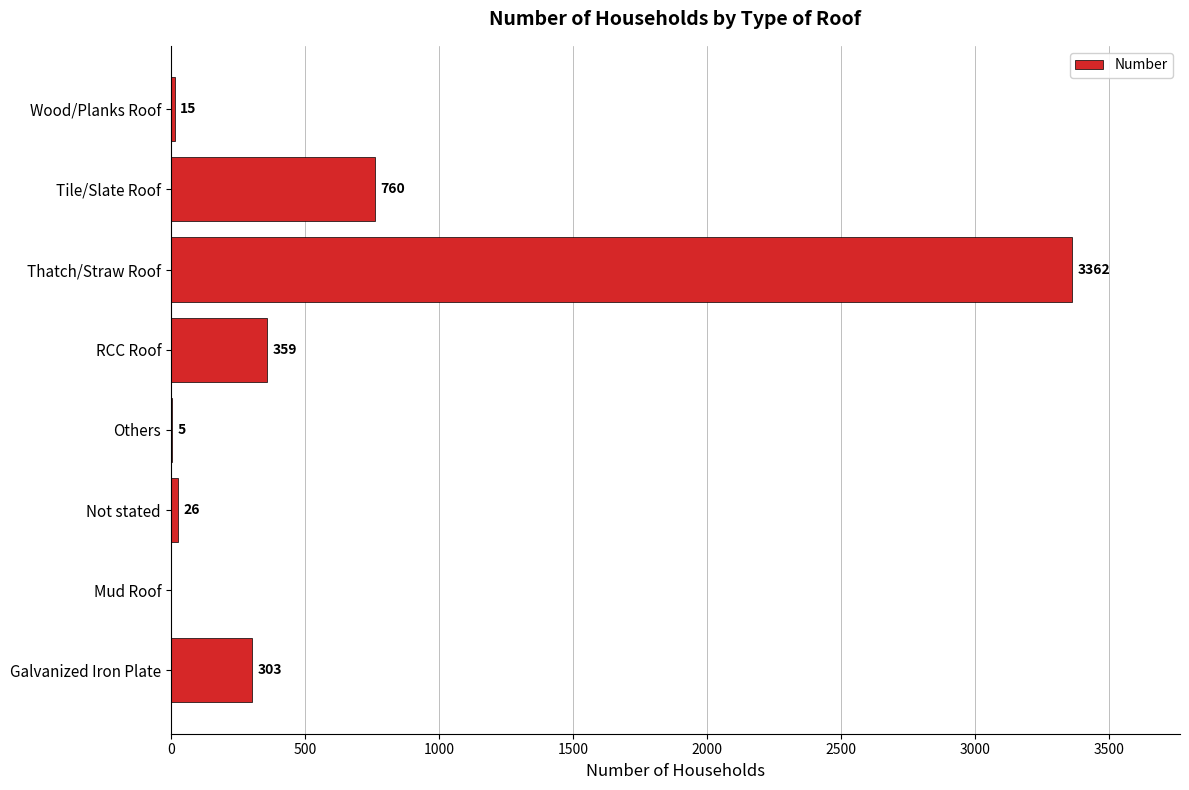

The chart shows a value of 359 at RCC Roof. True or false?

True